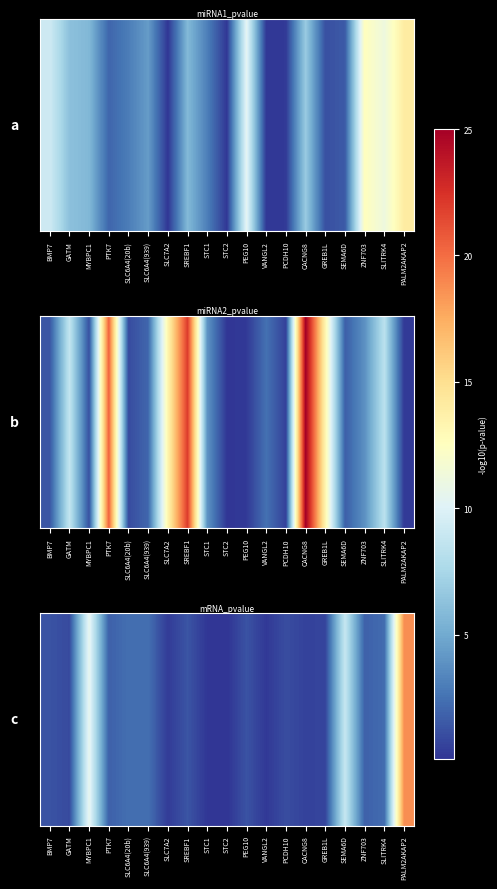

Which has a higher value, PCDH10 or PTK7?

PTK7